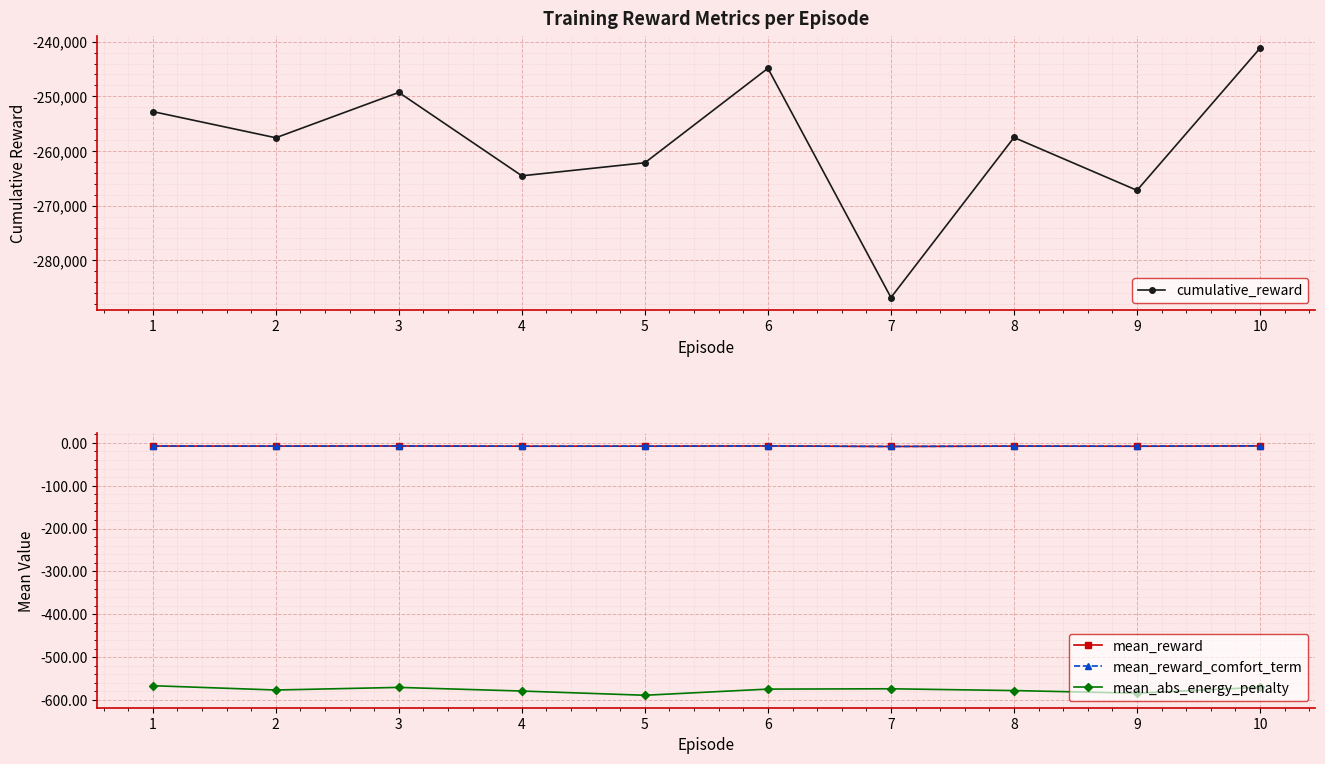

How many interior local valleys does the cumulative_reward series have?

4